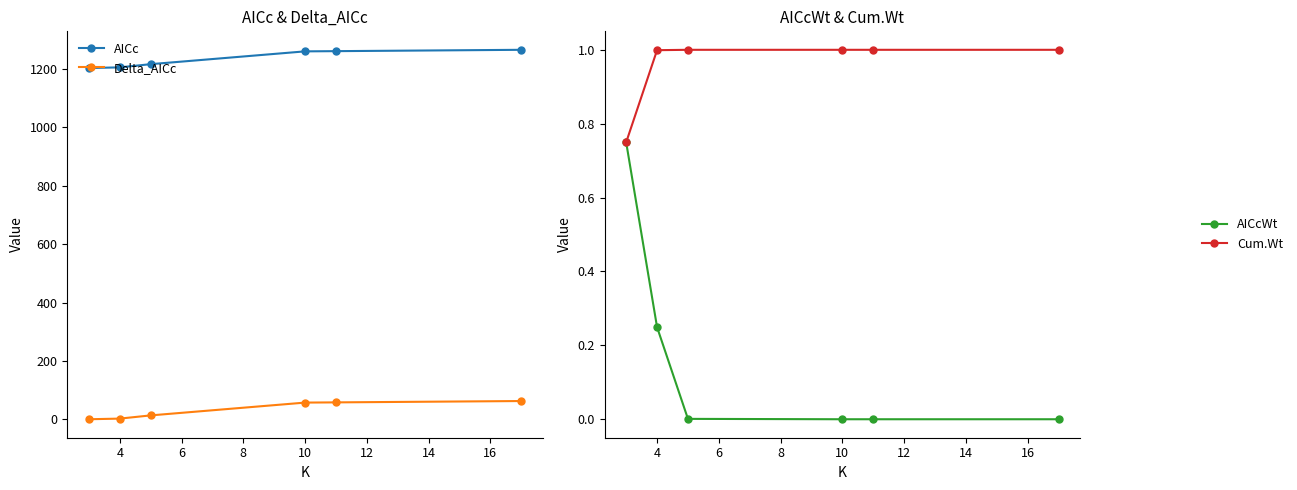

How many data points in AICc are above 1260?

3